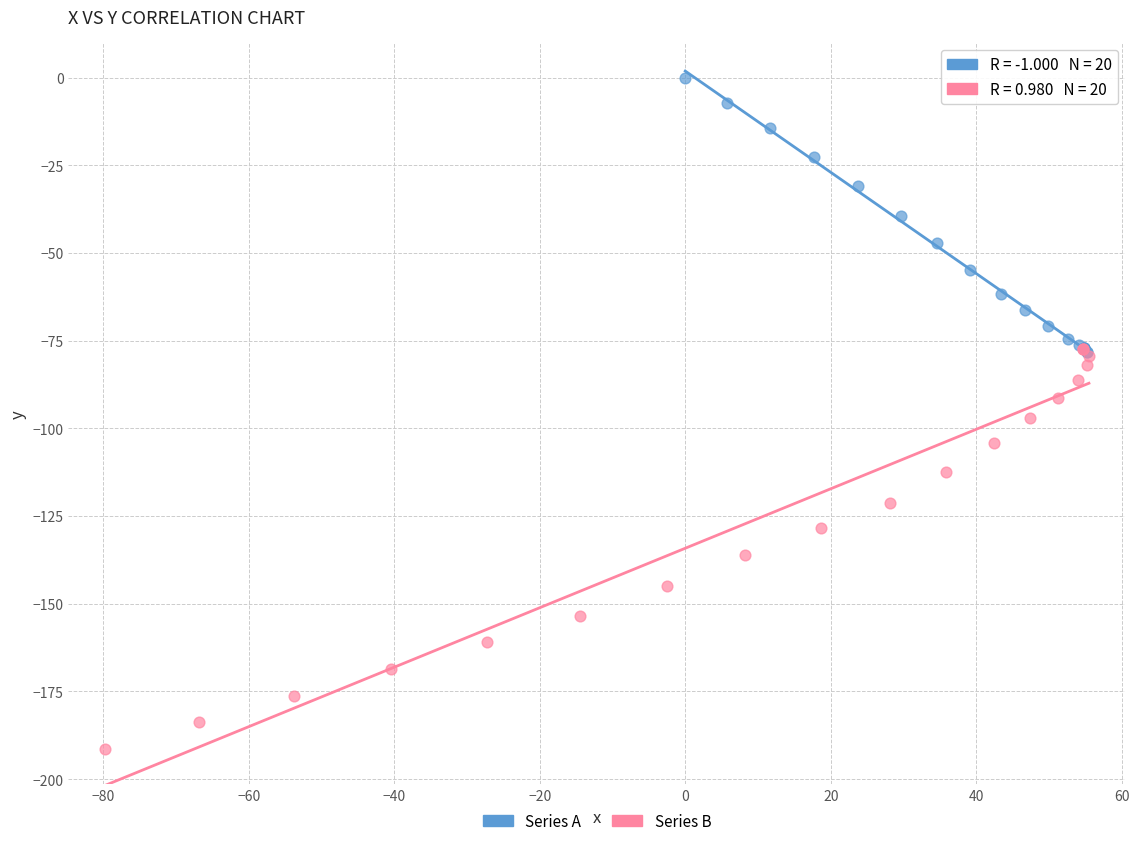

Which series contains the lowest Y value?

Series B